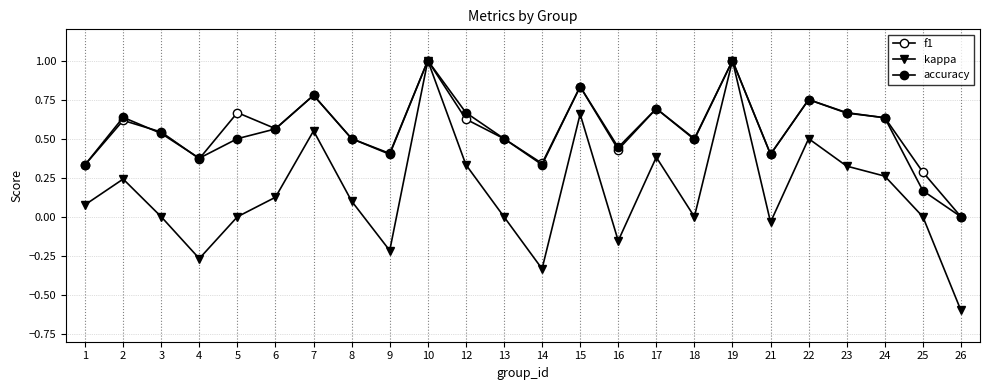

How many lines are shown in the chart?

3